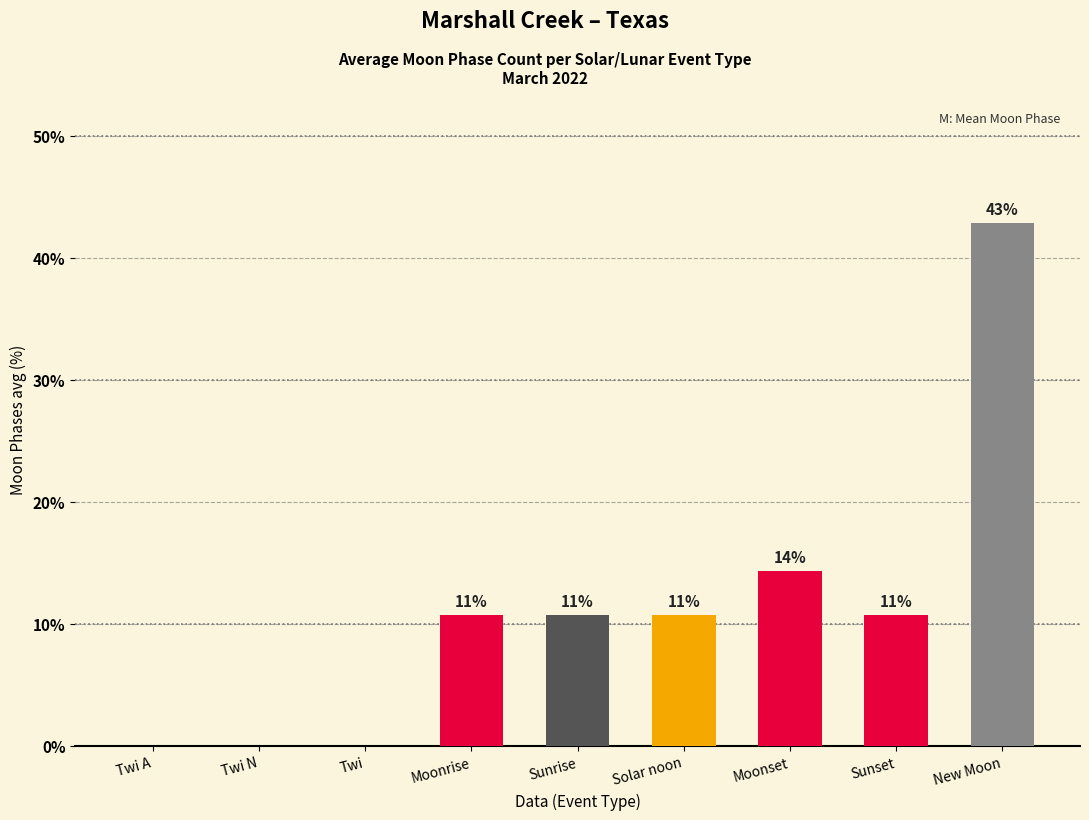

Are the bars horizontal?

No